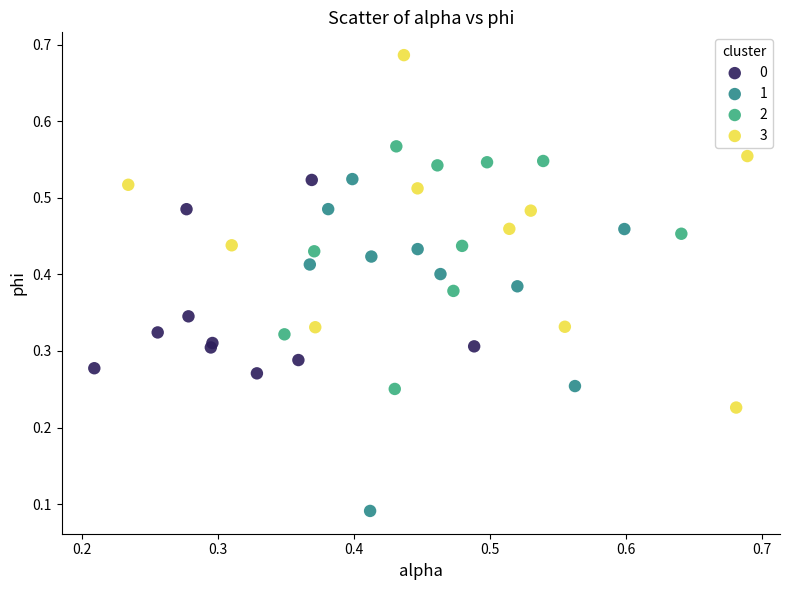

Which series contains the highest Y value?

3